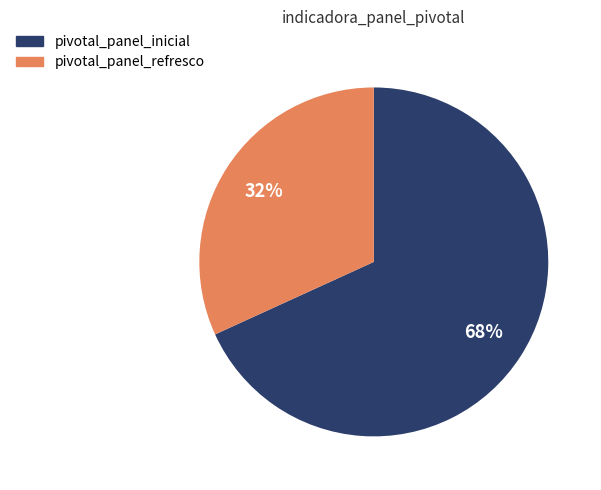

Which category has the smallest portion of the pie?

pivotal_panel_refresco